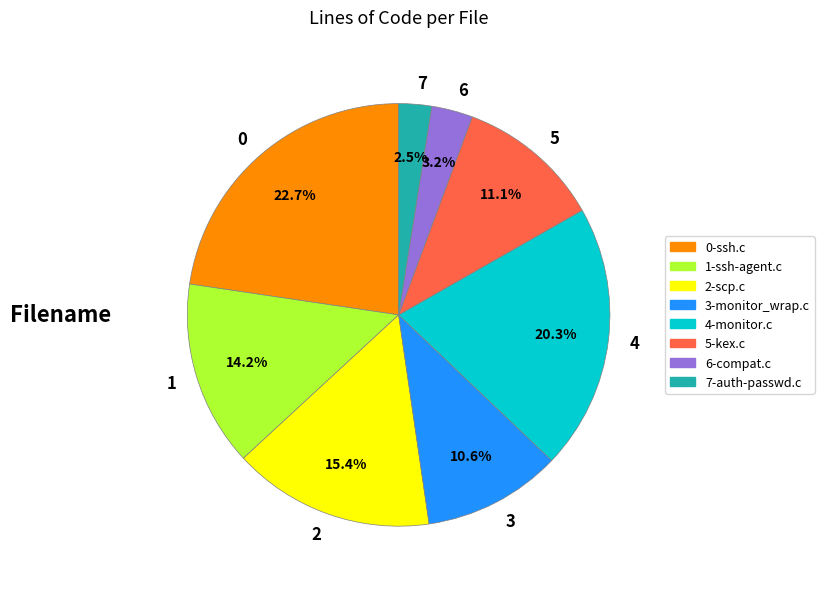

Count the number of slices in the pie.

8